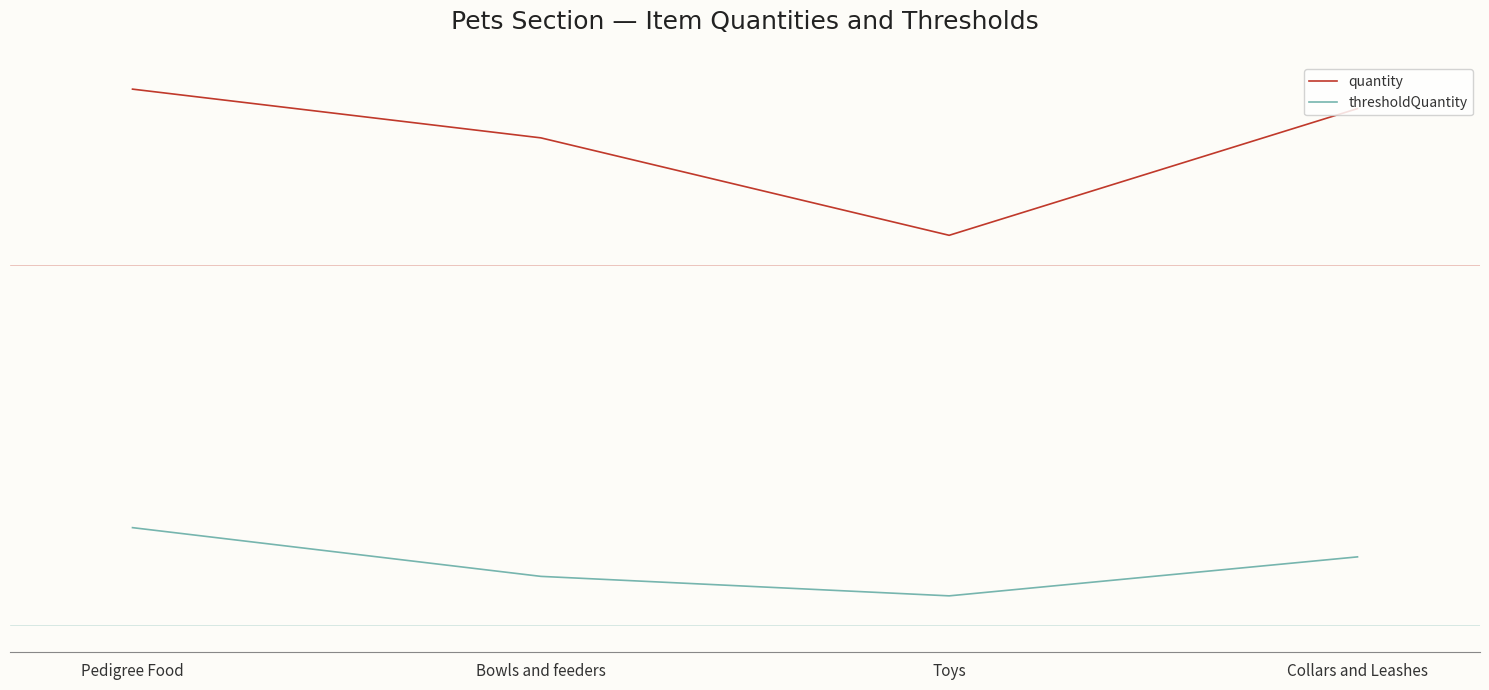

Rank the series at Collars and Leashes from lowest to highest value.

thresholdQuantity, quantity